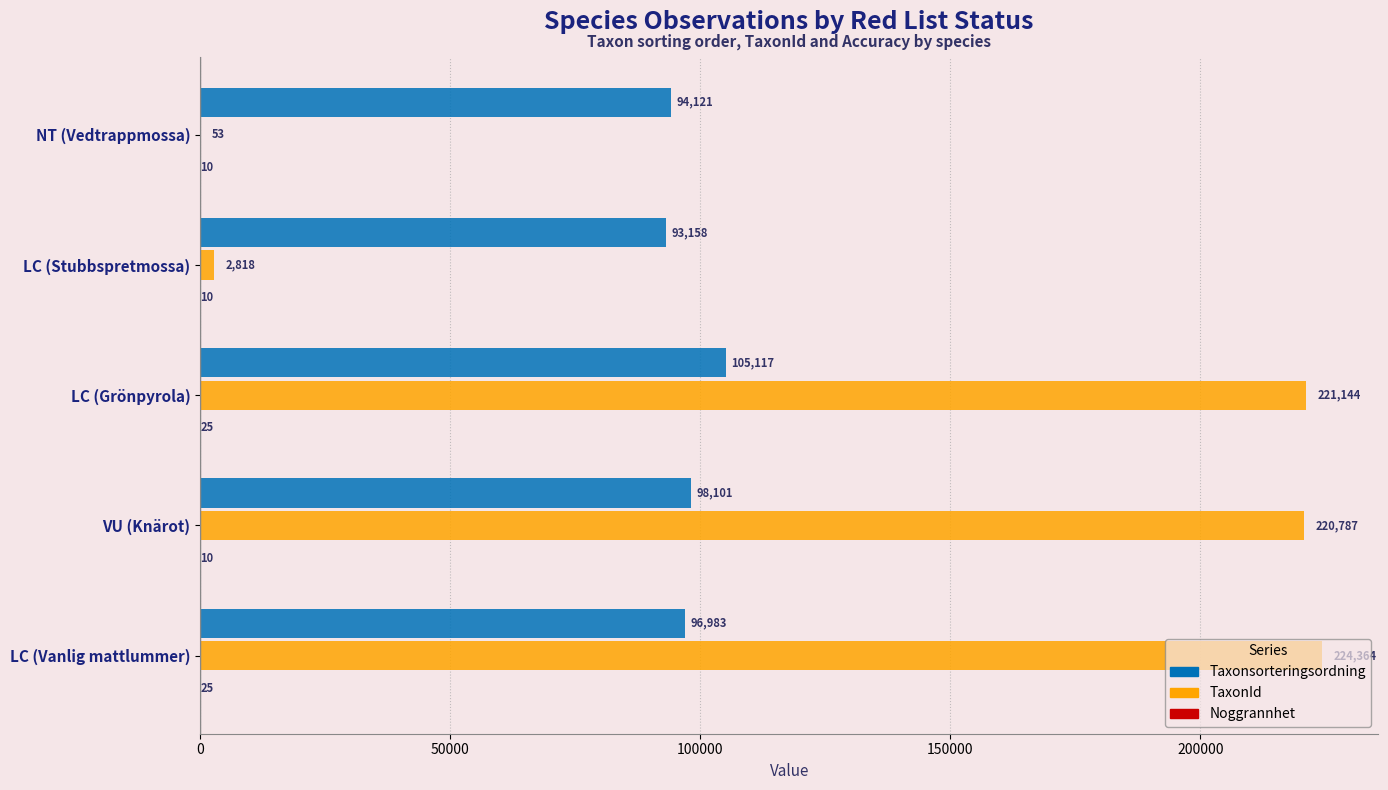

What is the sum of all Taxonsorteringsordning values?

487480